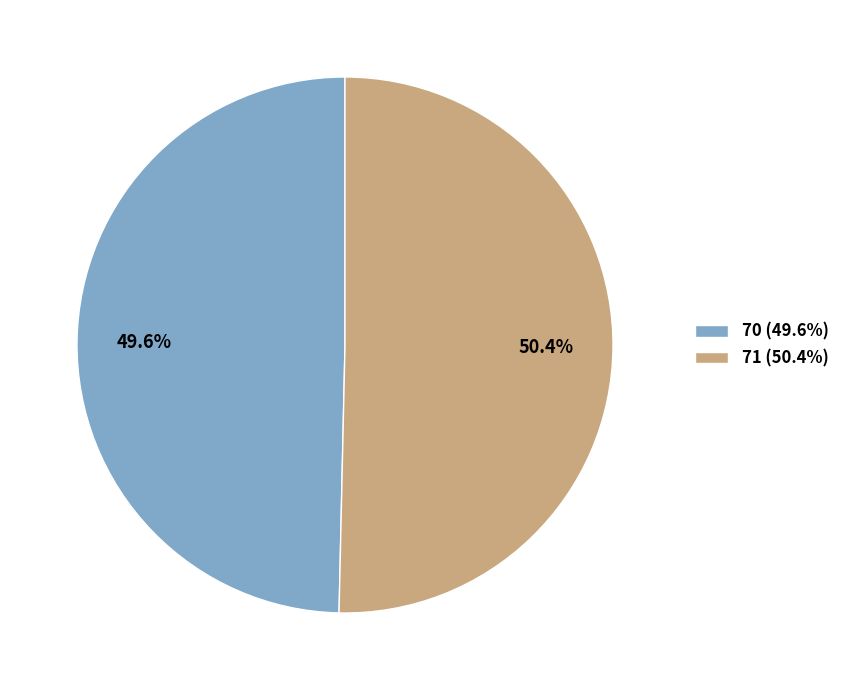

Does 70 account for over 50% of the chart?

No